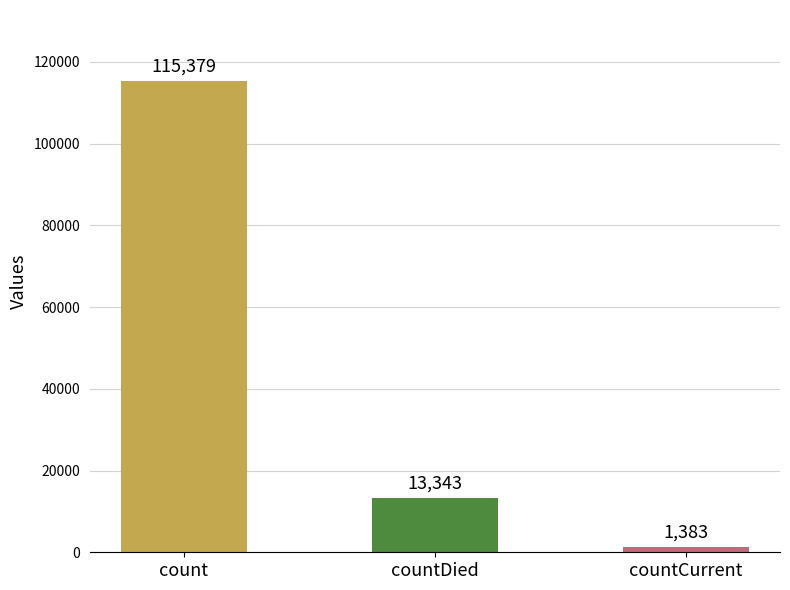

What is the maximum value shown in the chart?

115379